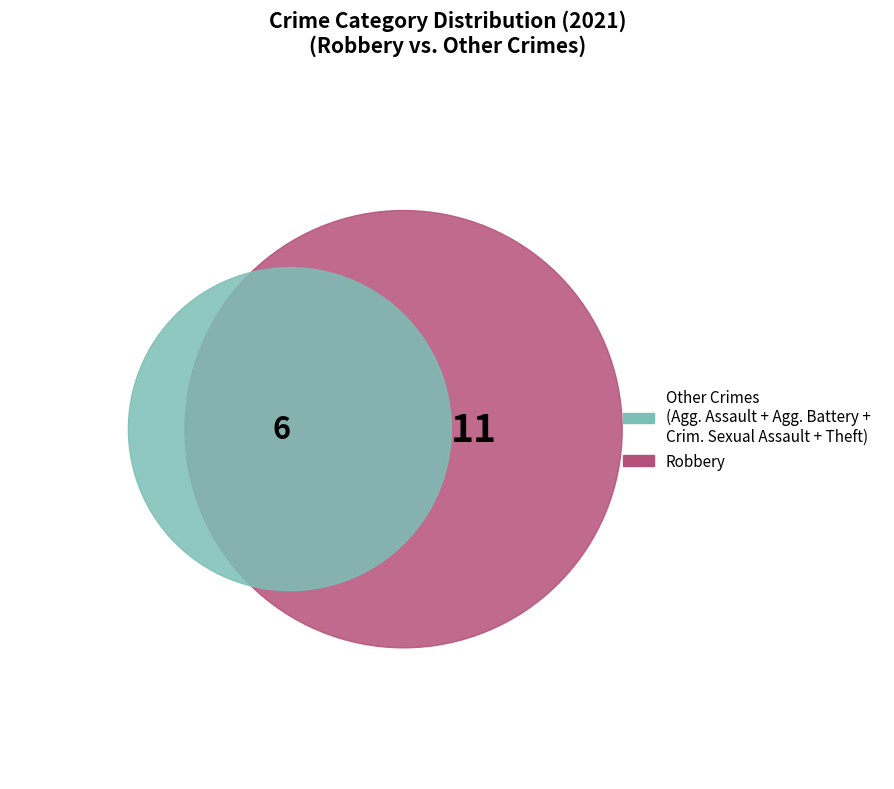

To the nearest percent, what portion does Theft represent?

24%